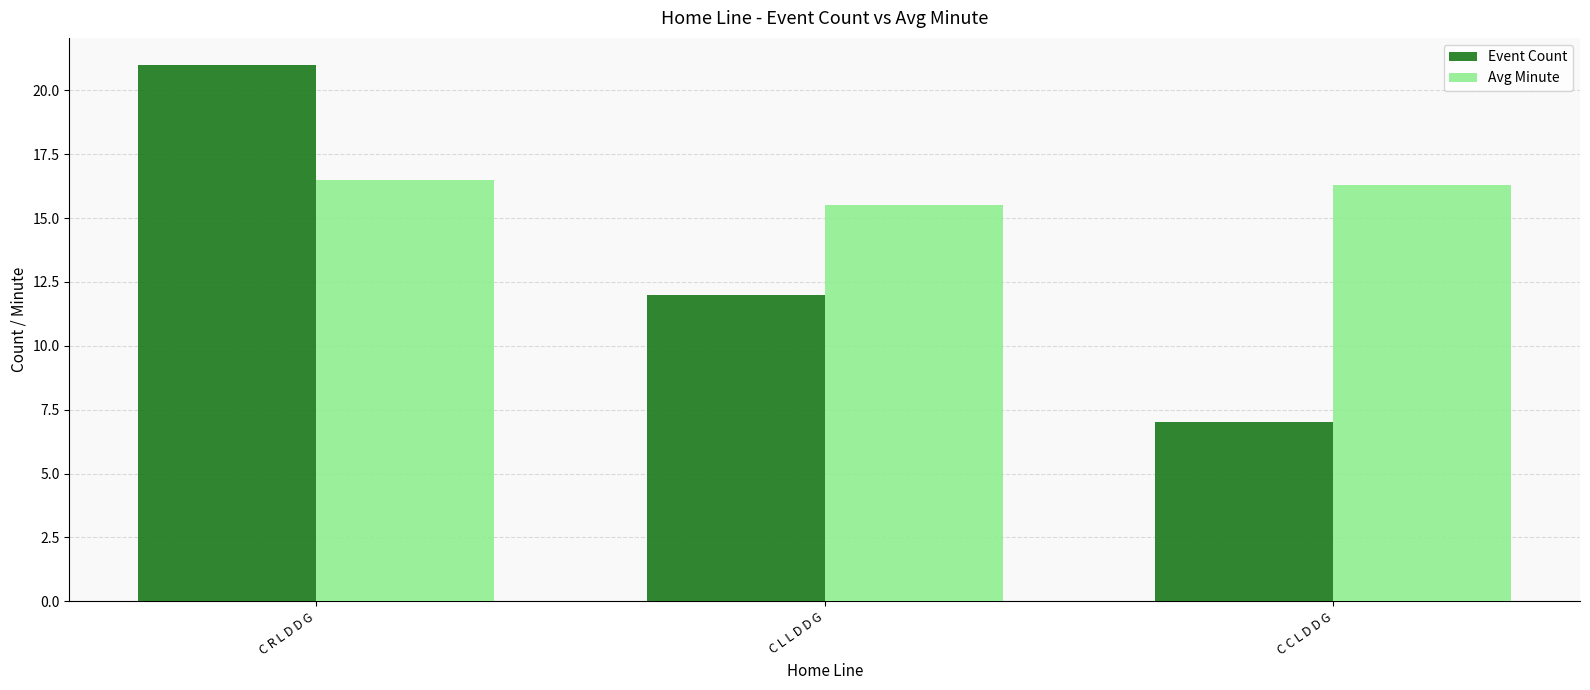

What is the difference between the Avg Minute values at C C L D D G and C L L D D G?

0.8